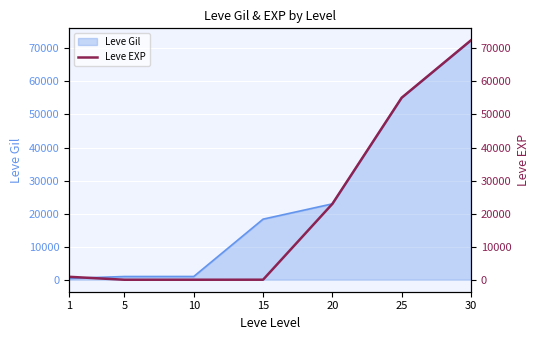

Is it true that the value at 1 is 517?

False